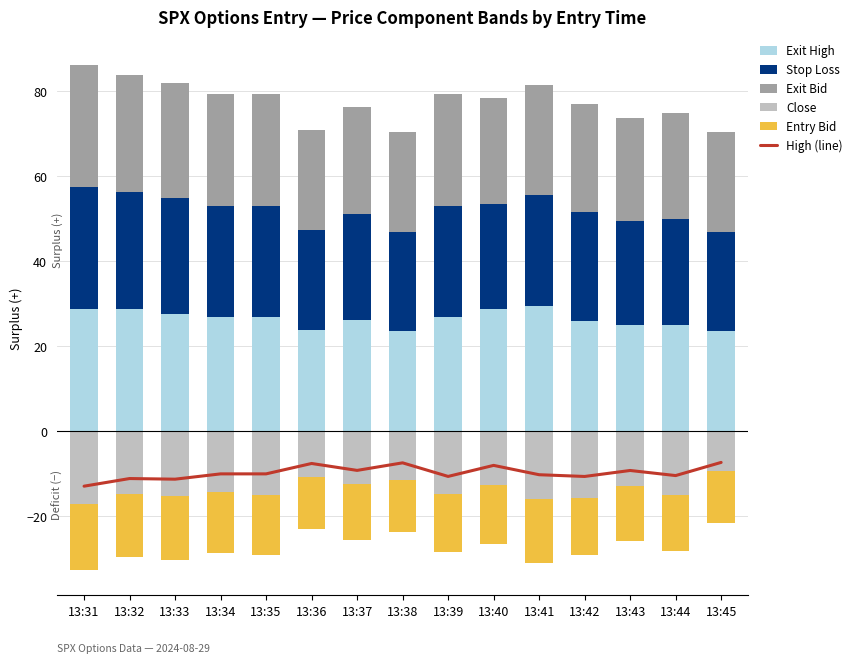

What is the difference between the maximum and minimum values in the Entry Bid series?

3.3